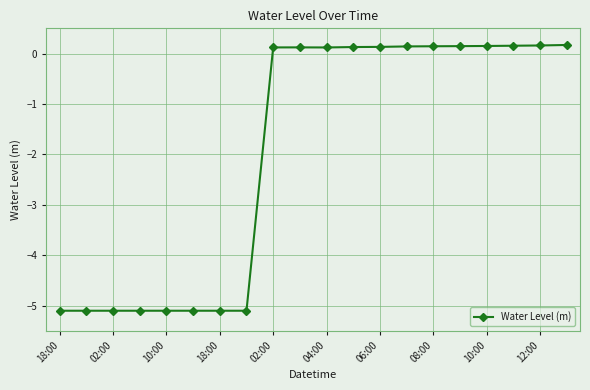

True or false: the data has more than 0 interior local peaks.

True